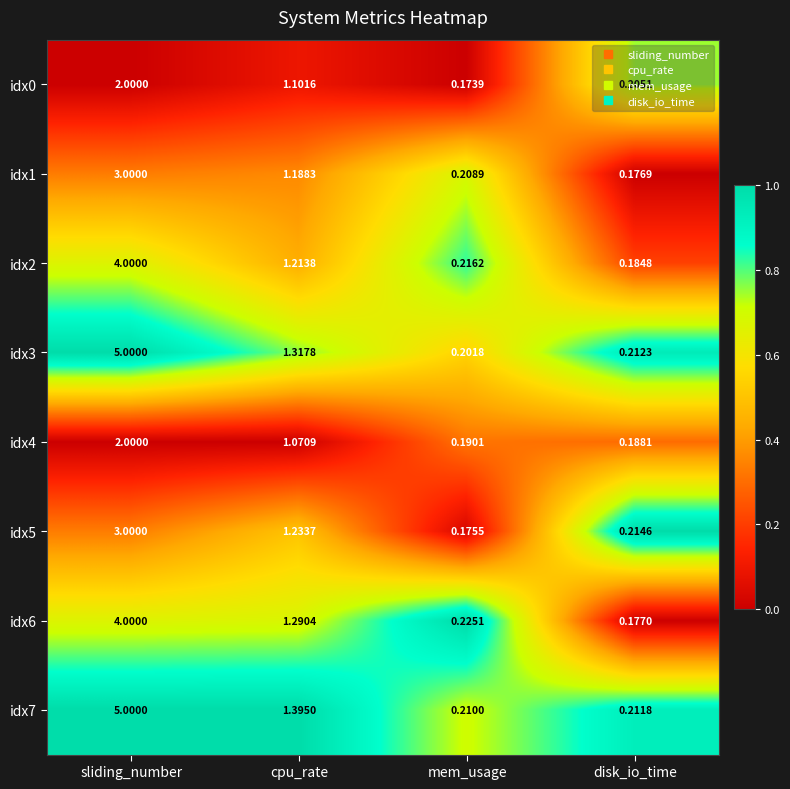

At which label does idx3 first exceed 1?

sliding_number